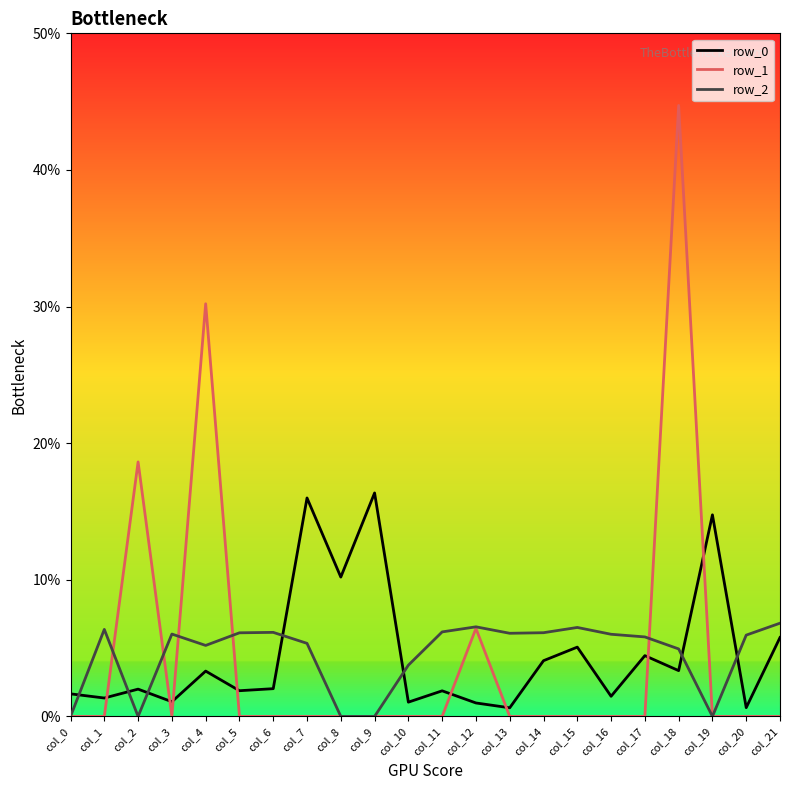

Does the chart have visible grid lines?

No